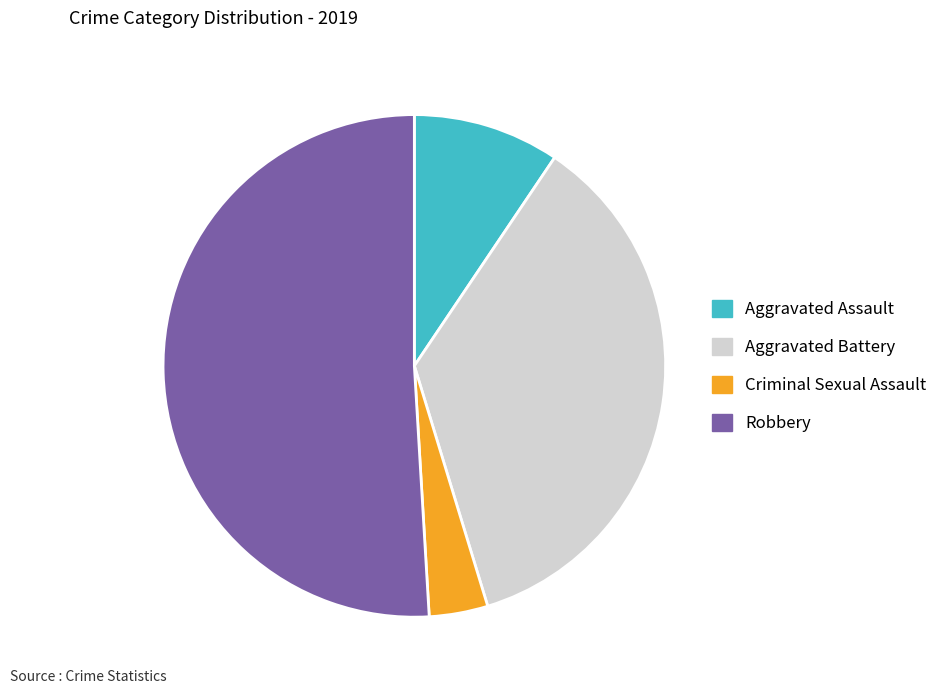

Is it true that Aggravated Battery is 36% of the pie?

True